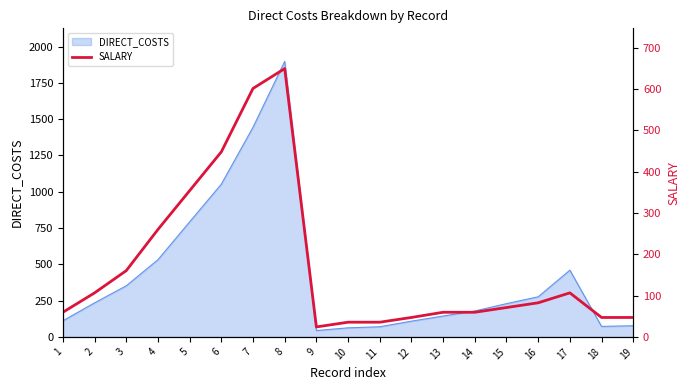

True or false: the data has more than 2 interior local peaks.

False